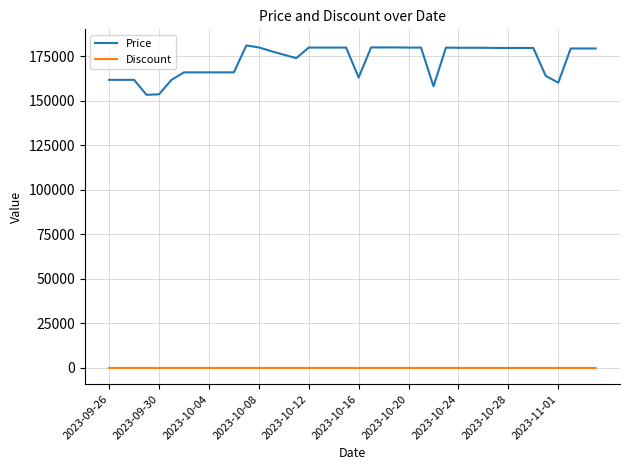

True or false: Price and Discount intersect in this chart.

False